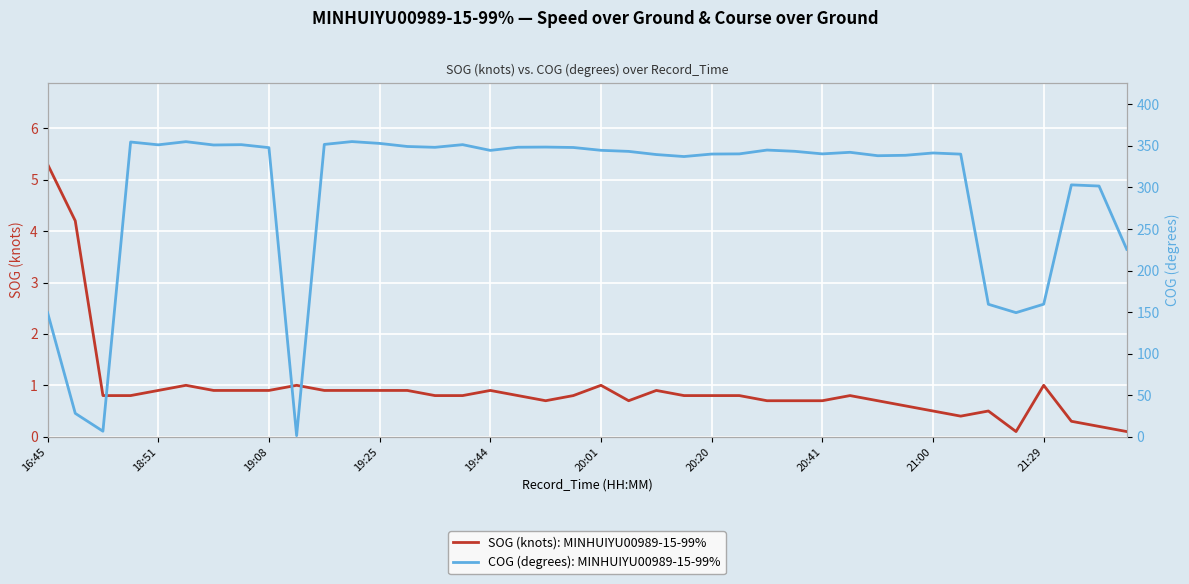

Reading left to right, what are all the values shown in this chart?

SOG (knots): 5.3	4.2	0.8	0.8	0.9	1.0	0.9	0.9	0.9	1.0	0.9	0.9	0.9	0.9	0.8	0.8	0.9	0.8	0.7	0.8	1.0	0.7	0.9	0.8	0.8	0.8	0.7	0.7	0.7	0.8	0.7	0.6	0.5	0.4	0.5	0.1	1.0	0.3	0.2	0.1
COG (degrees): 149.3	28.1	6.6	354.7	351.3	355.1	351.1	351.5	347.9	1.3	351.8	355.2	353.0	349.3	348.3	351.5	344.6	348.4	348.6	348.1	344.7	343.4	339.6	337.2	340.2	340.4	345.0	343.5	340.4	342.3	338.2	338.7	341.5	340.1	159.4	149.3	159.5	303.1	301.7	225.6